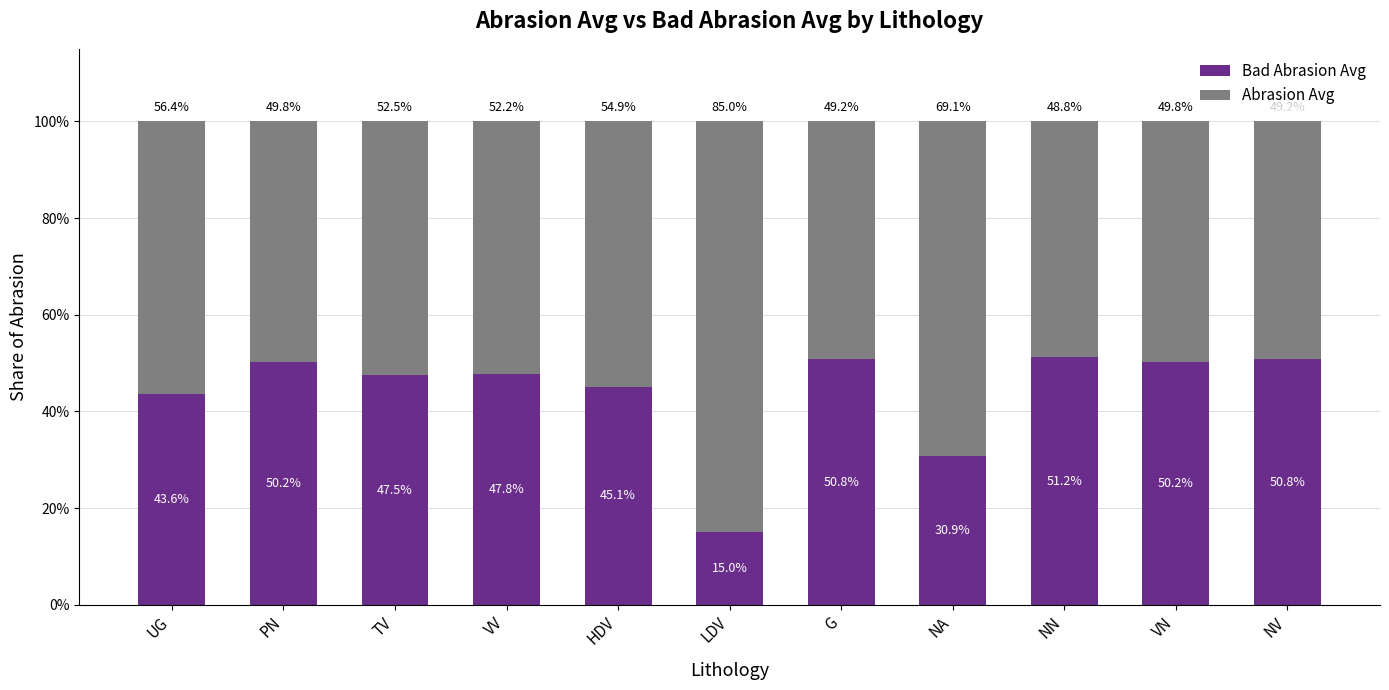

Count the number of categories in the chart.

11